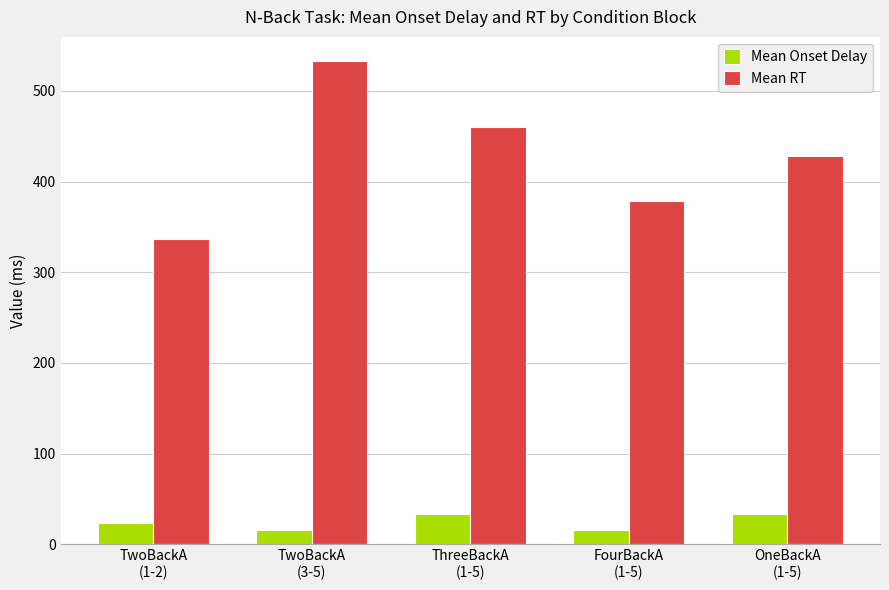

What are all the series names shown in the legend?

Mean Onset Delay, Mean RT